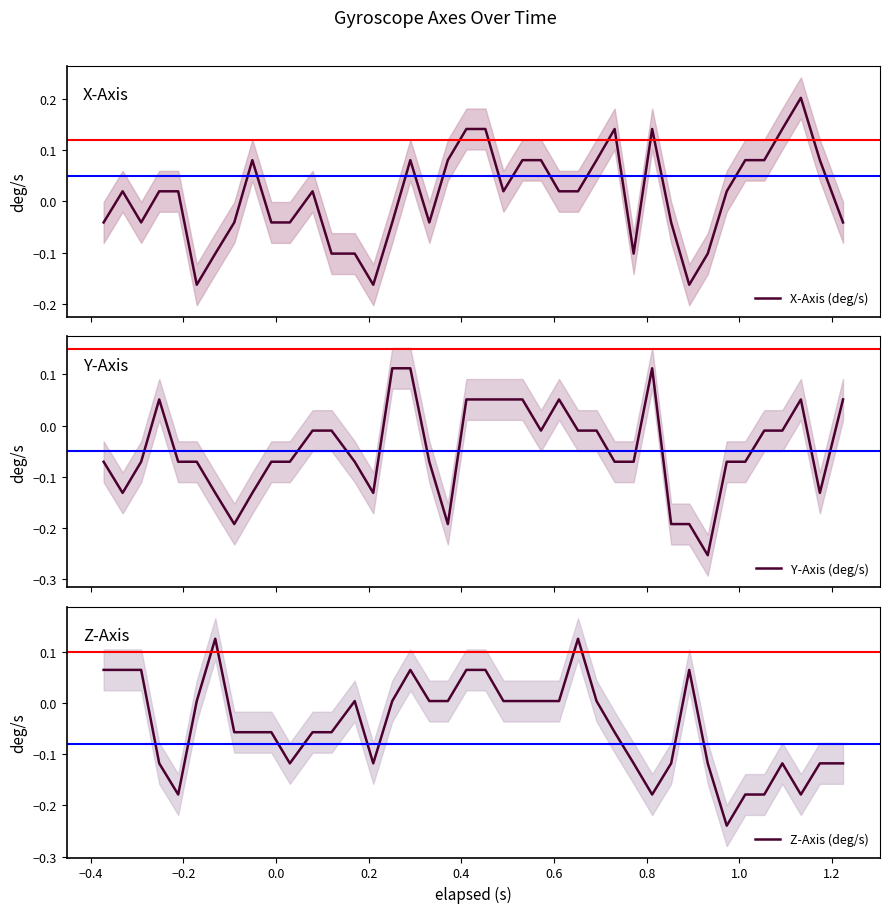

Is it true that Z-Axis (deg/s) equals 0.1 at 19?

False